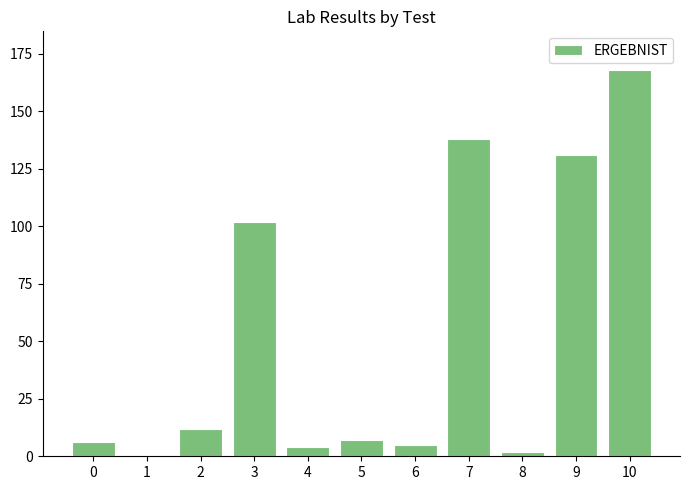

What is the sum of all values?

575